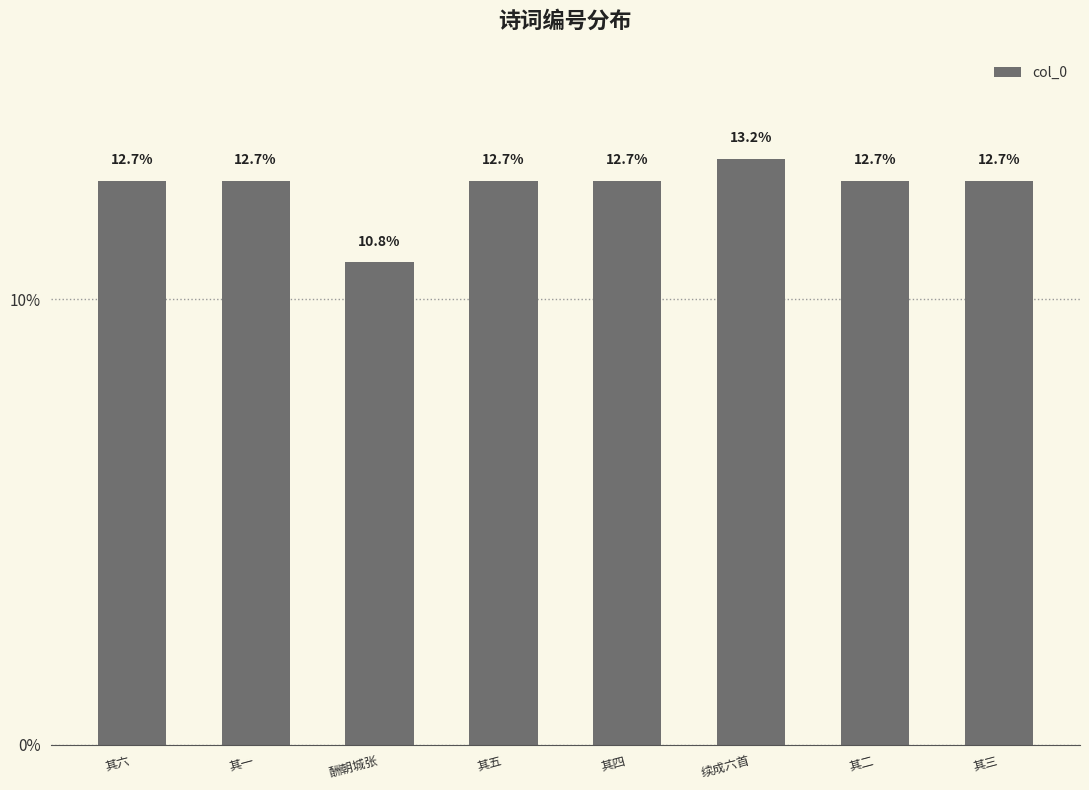

What position from the left is 其四?

5